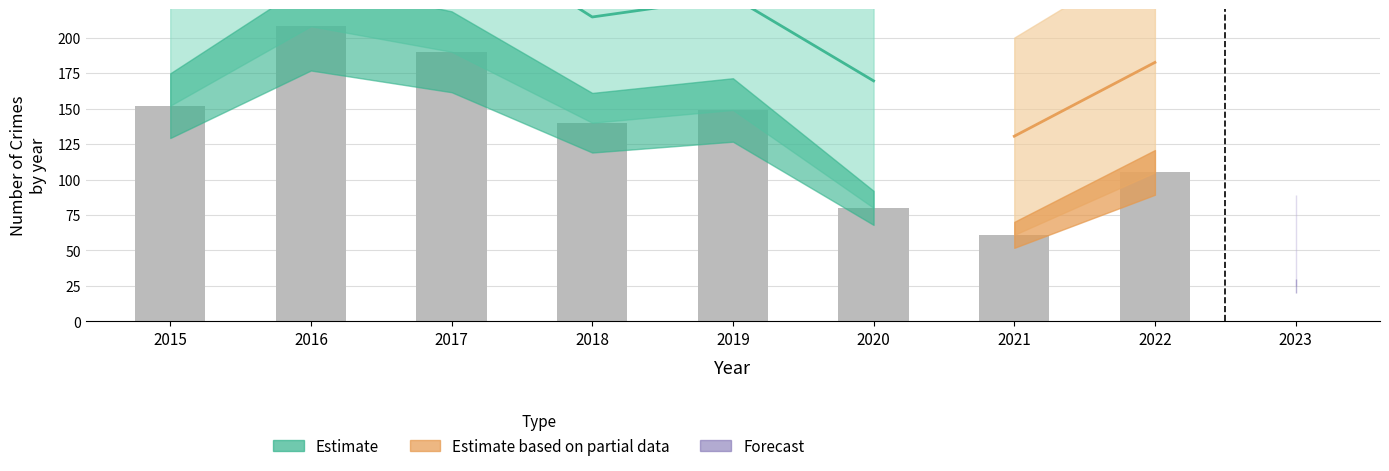

What is the total value across all series at 2020?

246